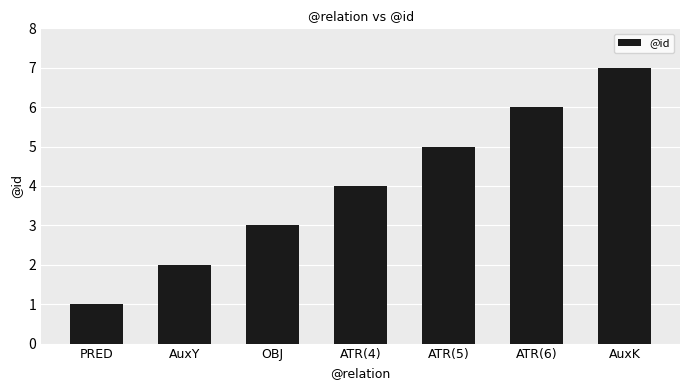

What is the minimum value shown in the chart?

1